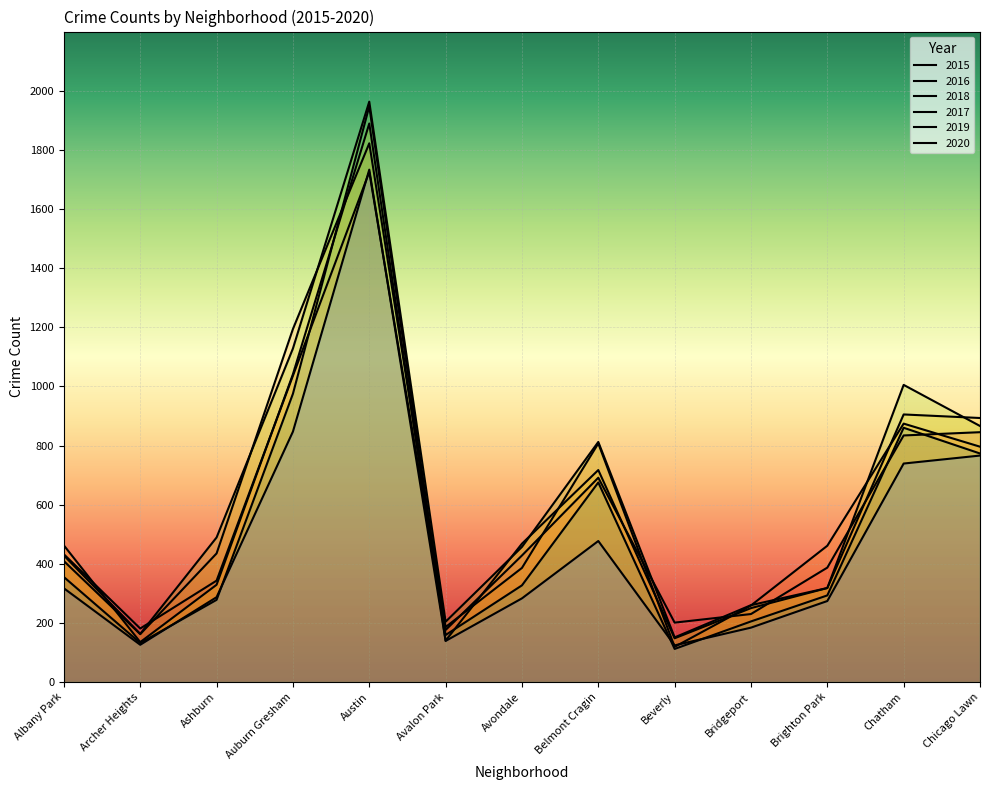

How many lines are shown in the chart?

6